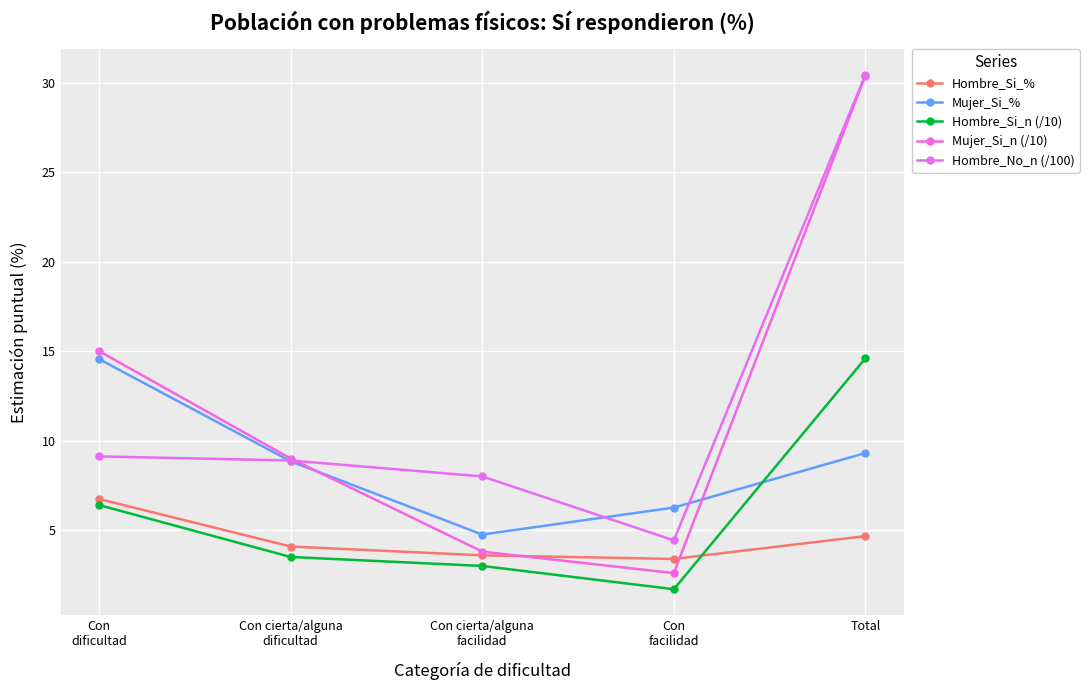

Where does the Hombre_Si_n (/10) series first go above 3?

Con
dificultad